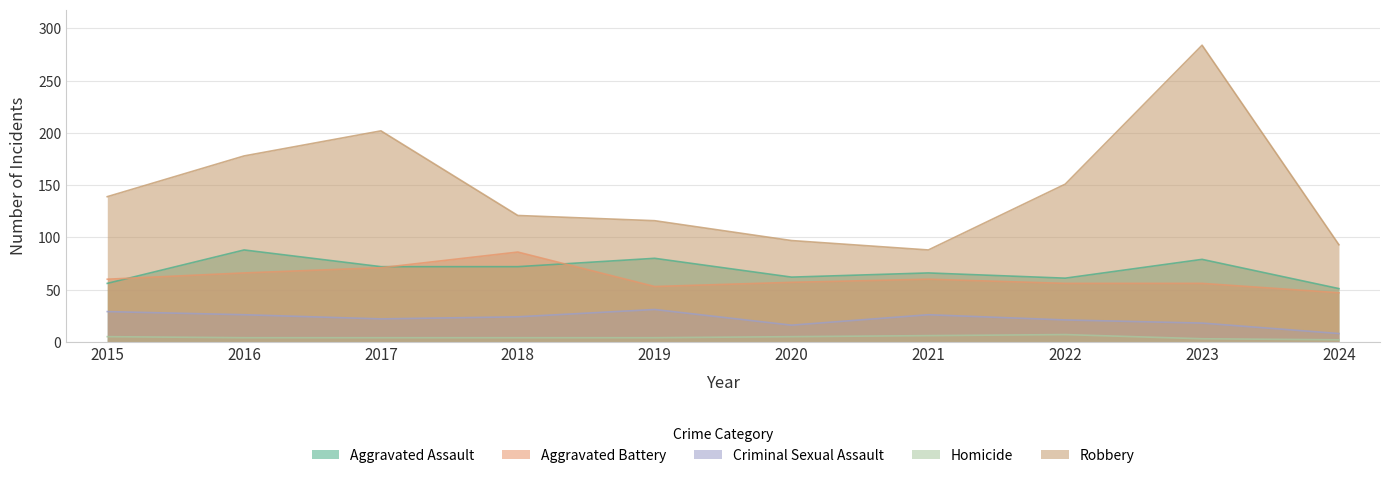

How many values in the Homicide series exceed 4?

4